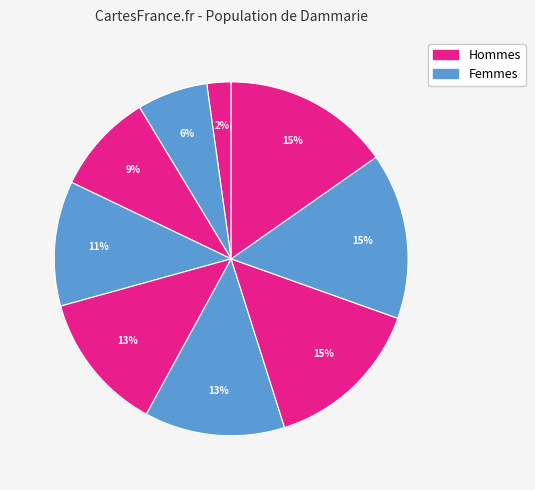

To the nearest percent, what is the average slice percentage?

11%